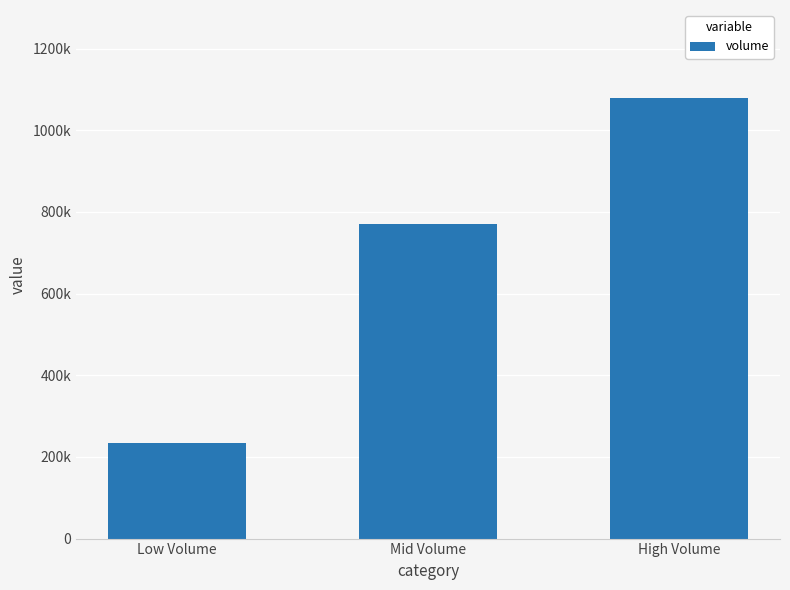

What is the difference between the values at Low Volume and Mid Volume?

537142